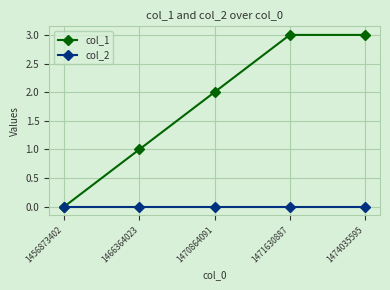

What is the difference between the second highest and second lowest values in the col_1 series?

2